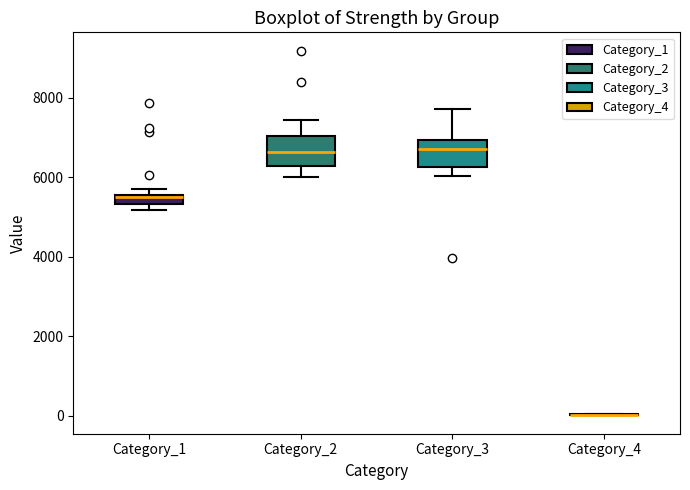

Where is the upper edge of the box for Category_1 on the y-axis? The values are not printed on the chart, so give them approximately, as read against the axis.

5600